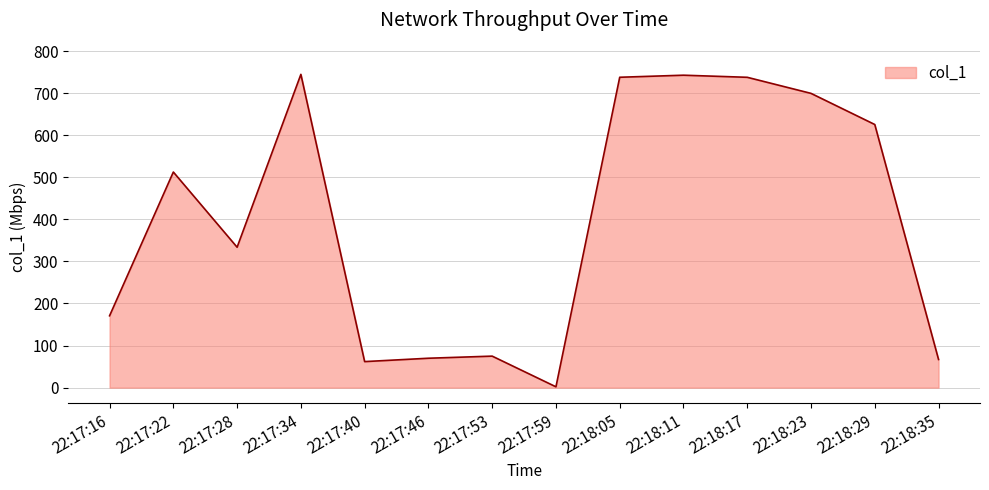

What is the change in value from 22:18:11 to 22:18:35?

-675.6